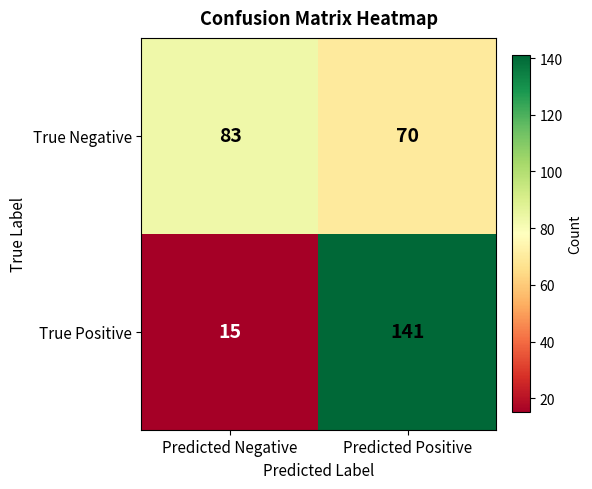

What is the approximate value of True Positive at Predicted Positive, to the nearest 50?

150